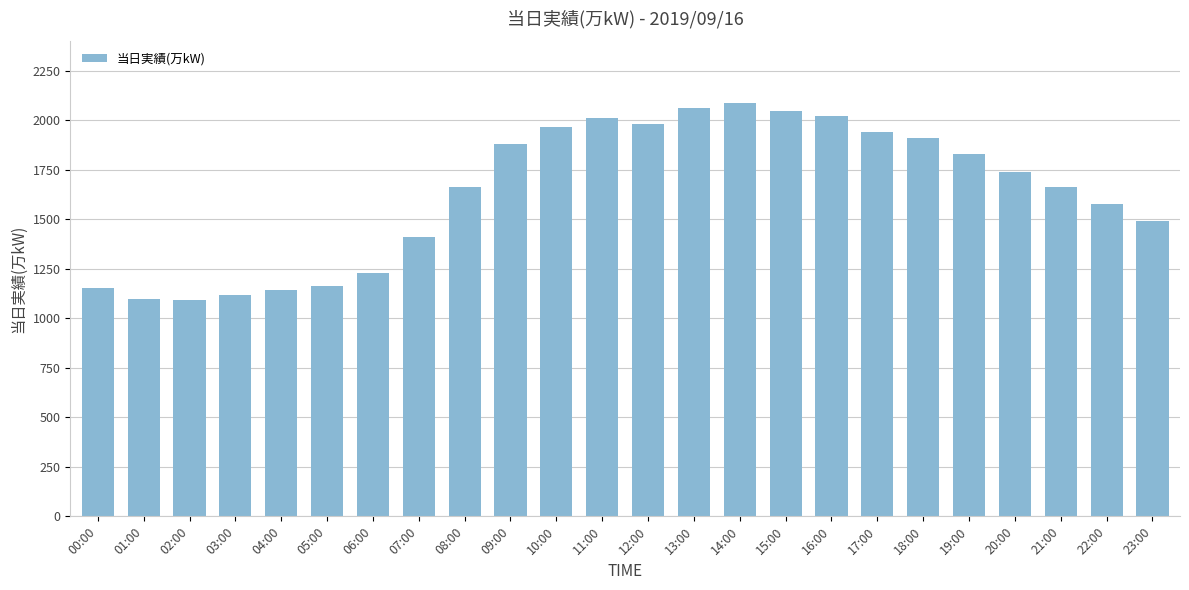

What is the smallest value displayed?

1093